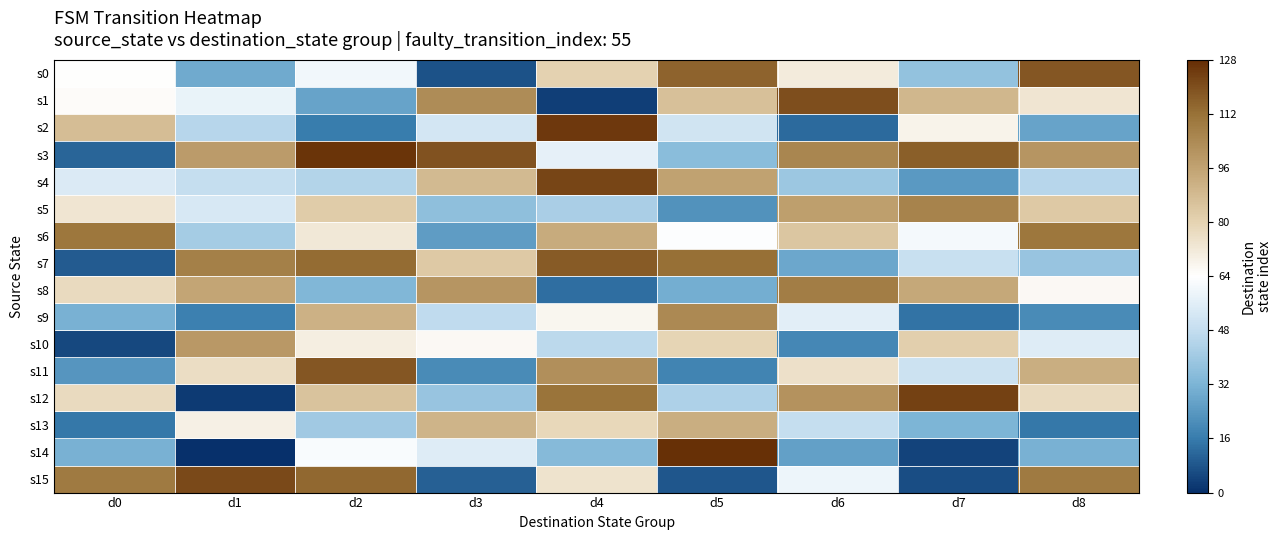

Rank the series by their maximum value, from highest to lowest.

s14, s3, s2, s12, s4, s15, s1, s0, s11, s7, s6, s8, s5, s9, s10, s13